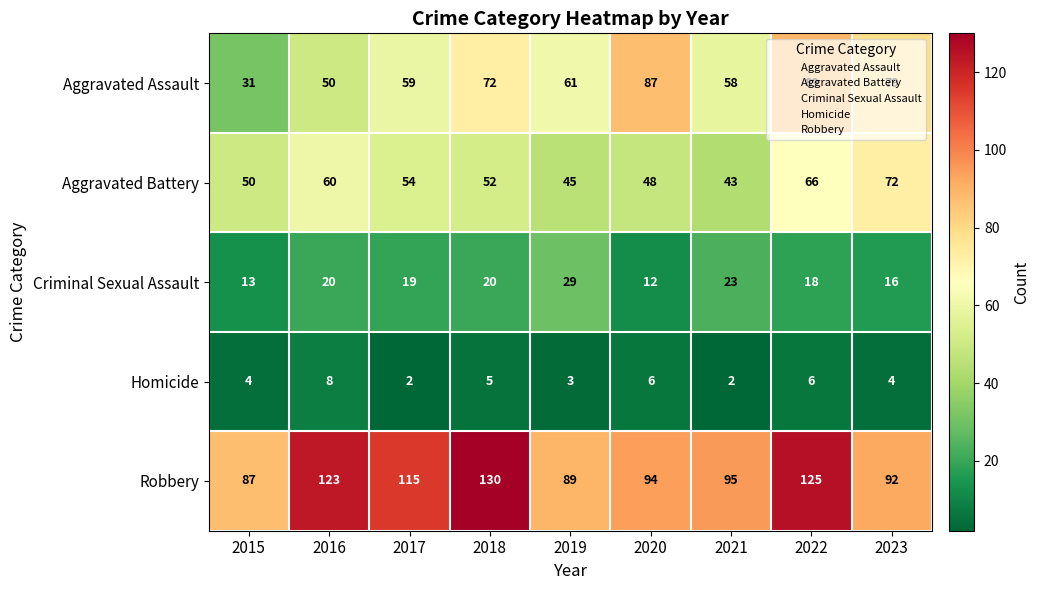

What is the difference between the highest and lowest values at 2020?

88